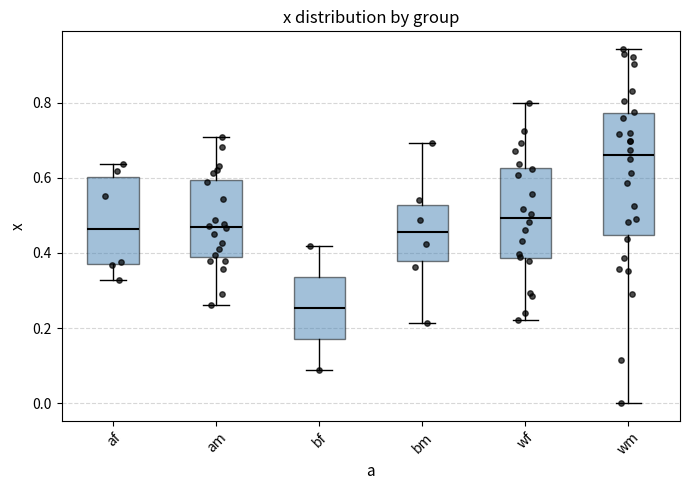

Comparing the boxes themselves (not the whiskers), which one is the tallest?

wm